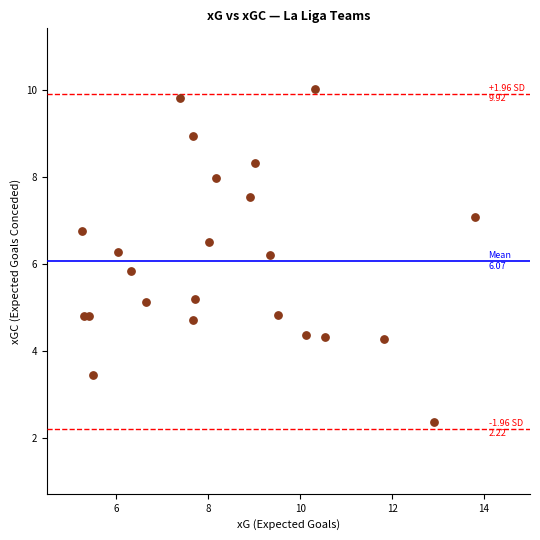

What is the range of Y values (max minus min)?

7.7